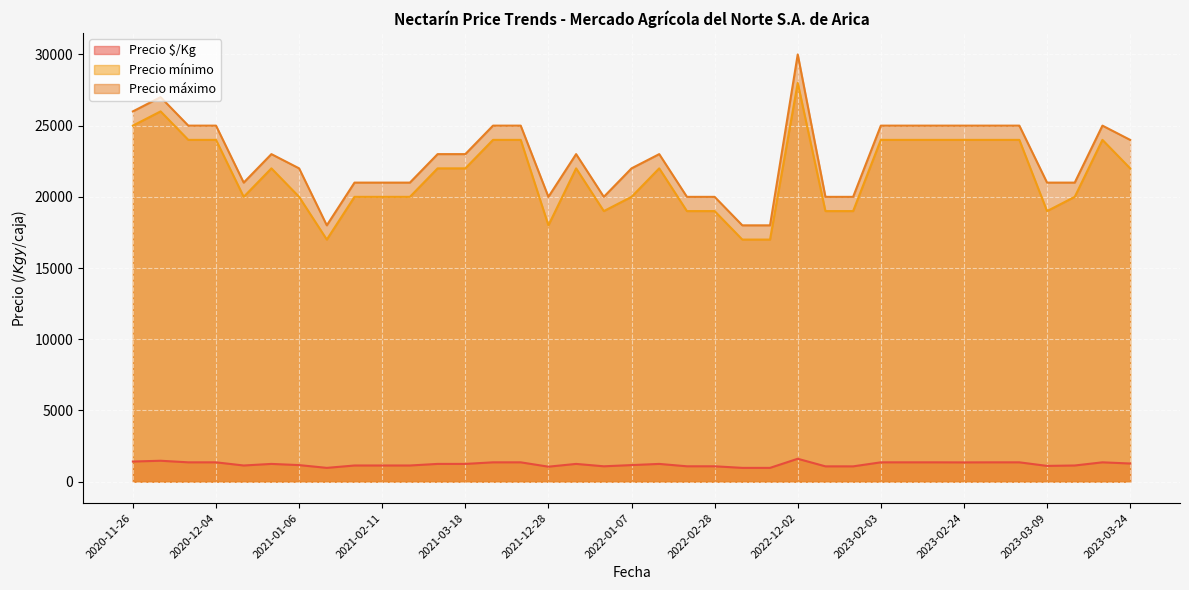

True or false: Precio máximo and Precio mínimo intersect in this chart.

False